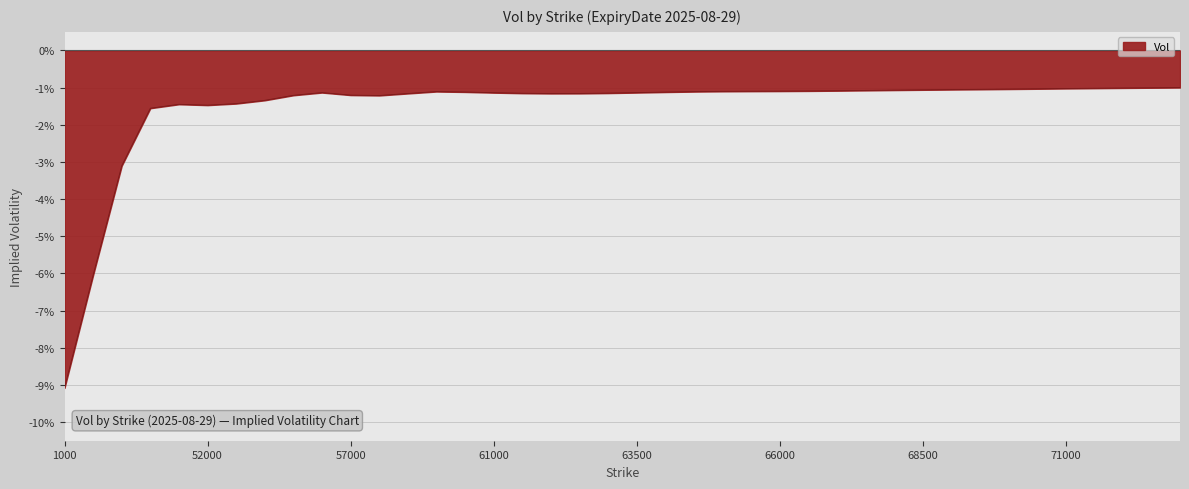

What is the smallest value displayed?

-9.1